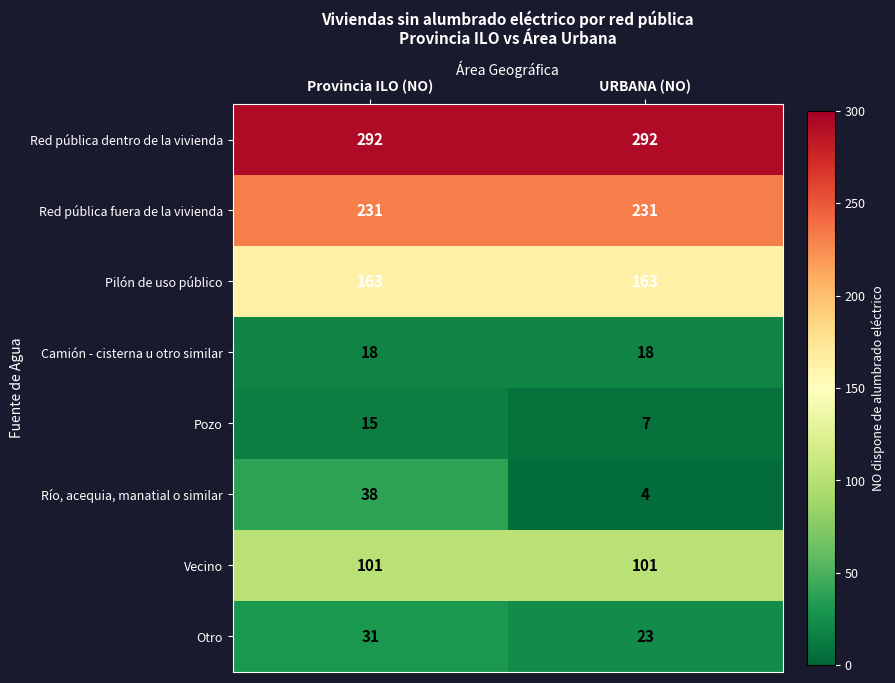

List the series in order of their peak value, lowest first.

Pozo, Camión - cisterna u otro similar, Otro, Río, acequia, manatial o similar, Vecino, Pilón de uso público, Red pública fuera de la vivienda, Red pública dentro de la vivienda